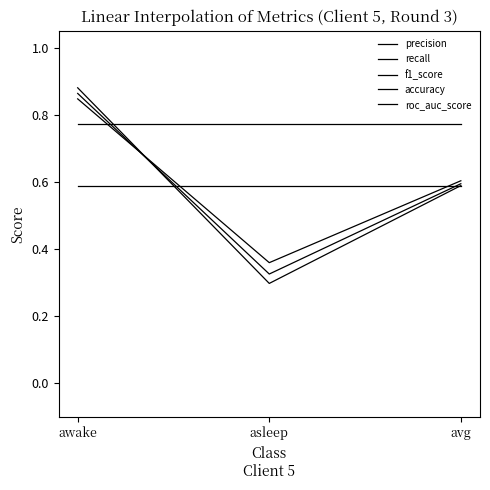

Reading left to right, transcribe all the data shown in this chart.

precision: 0.8	0.4	0.6
recall: 0.9	0.3	0.6
f1_score: 0.9	0.3	0.6
accuracy: 0.8	0.8	0.8
roc_auc_score: 0.6	0.6	0.6